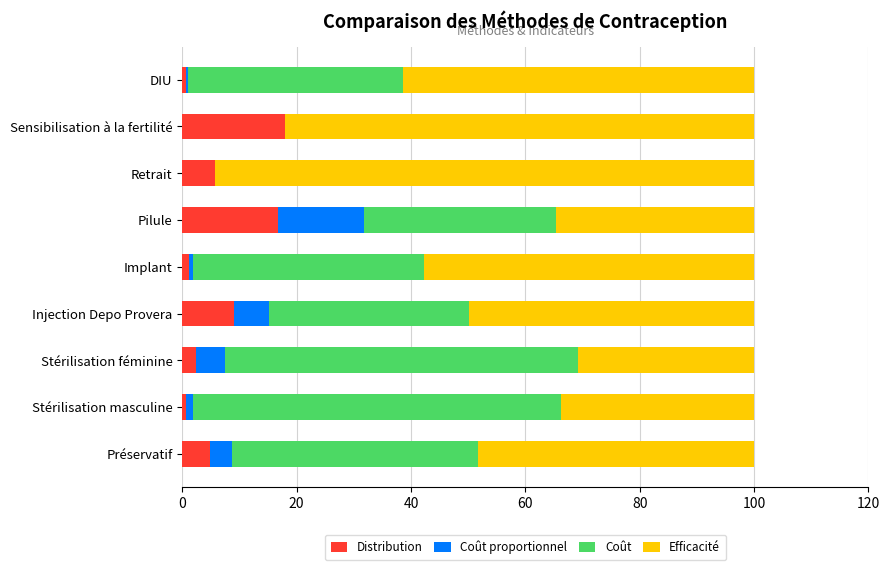

Count the number of categories in the chart.

9